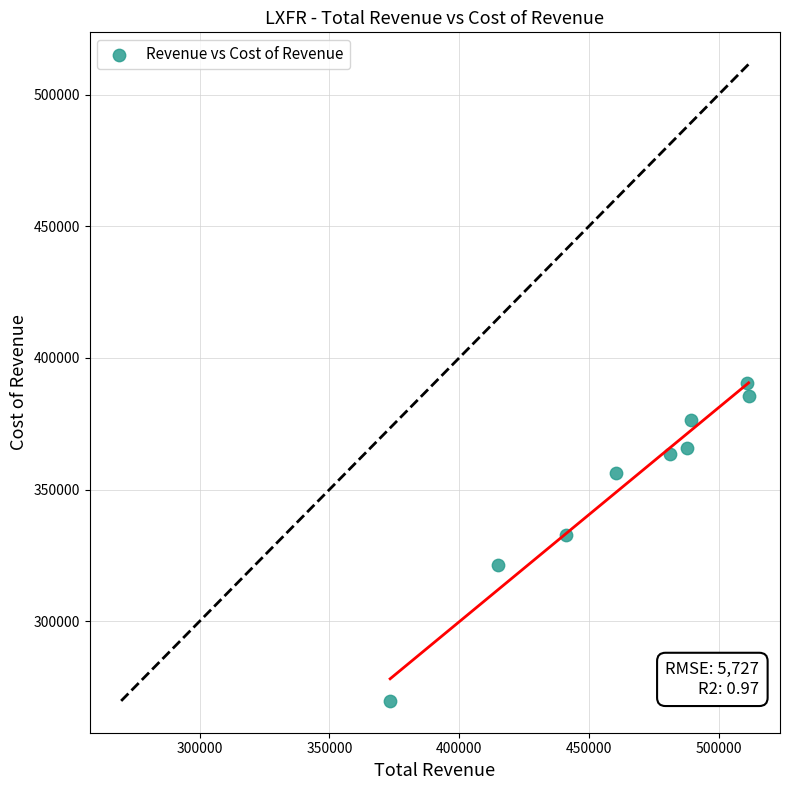

What is the average X value?

463433